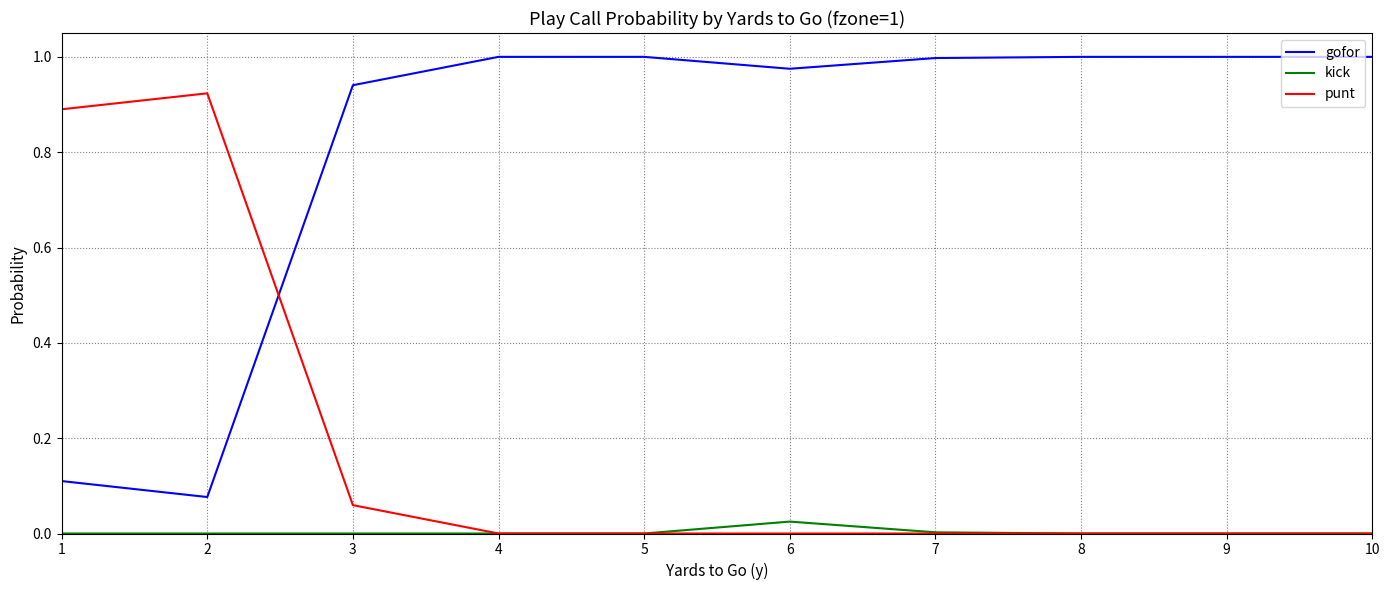

How many lines are shown in the chart?

3